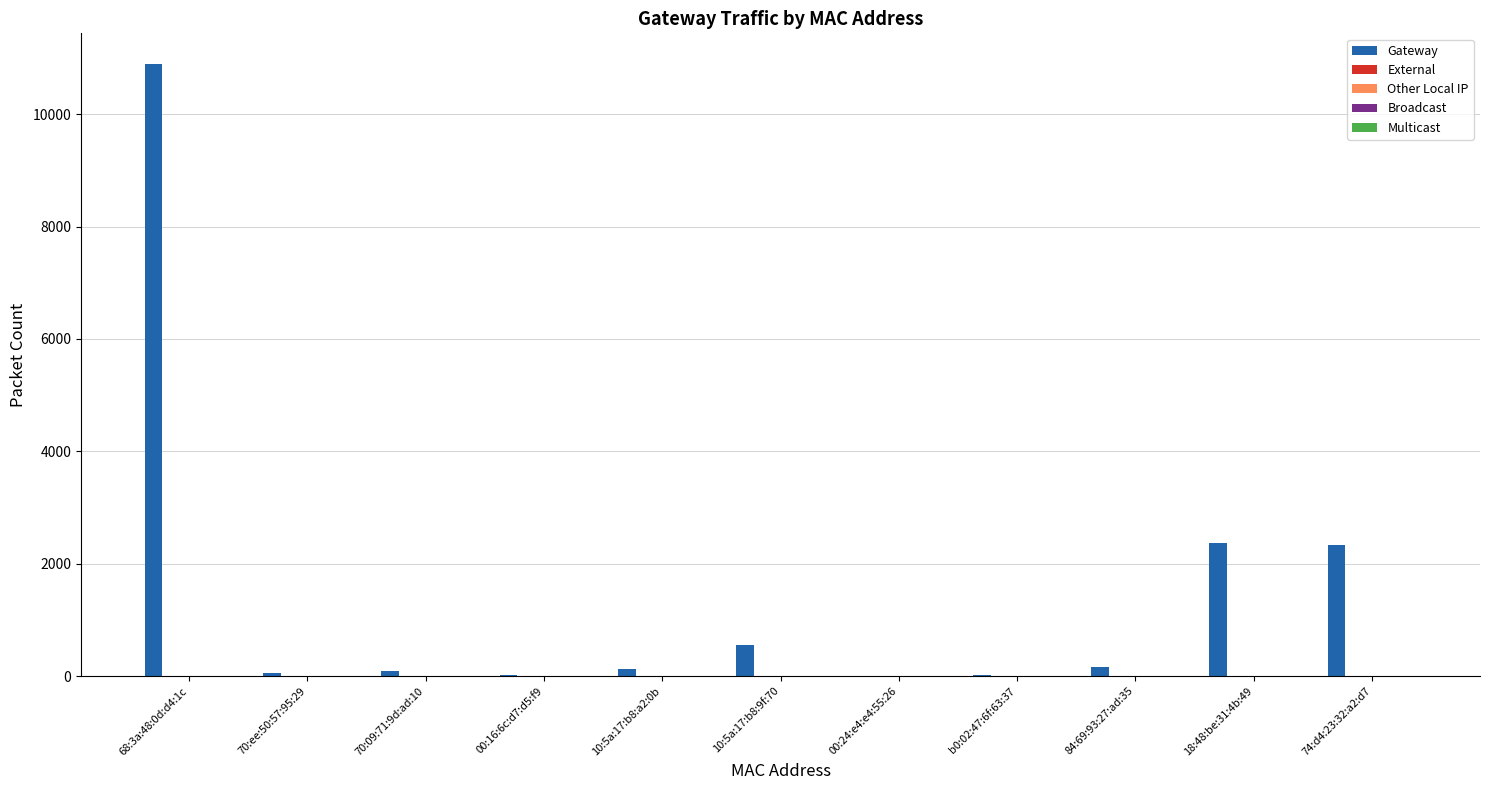

What is the sum of all values?

16598